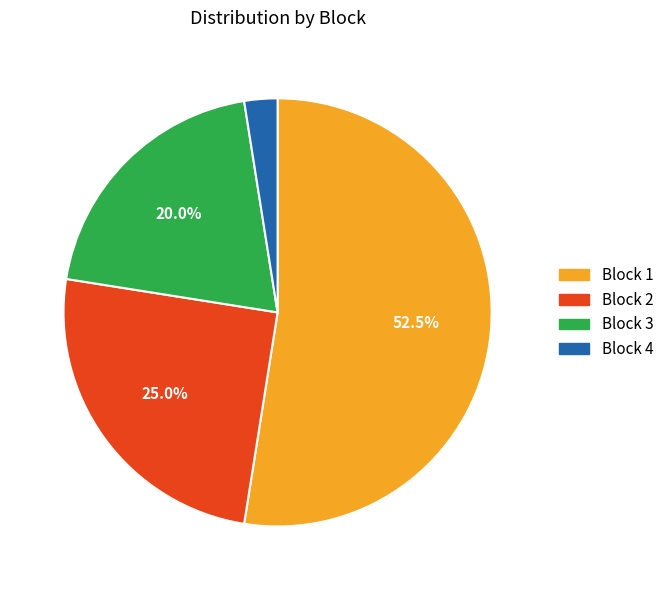

Does Block 1 account for over 50% of the chart?

Yes